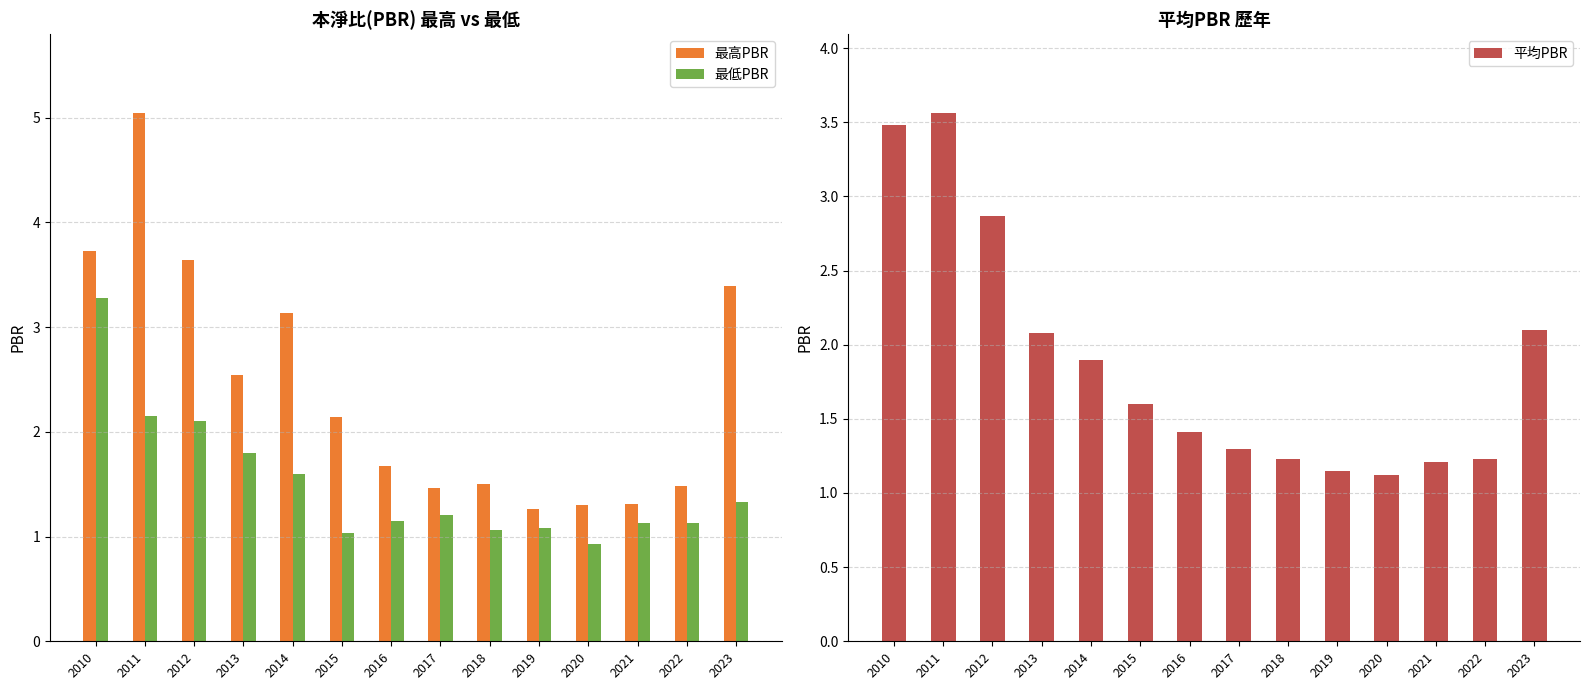

Reading right to left, what are all the values shown in this chart?

最高PBR: 3.4	1.5	1.3	1.3	1.3	1.5	1.5	1.7	2.1	3.1	2.5	3.6	5.0	3.7
最低PBR: 1.3	1.1	1.1	0.9	1.1	1.1	1.2	1.1	1.0	1.6	1.8	2.1	2.1	3.3
平均PBR: 2.1	1.2	1.2	1.1	1.1	1.2	1.3	1.4	1.6	1.9	2.1	2.9	3.6	3.5